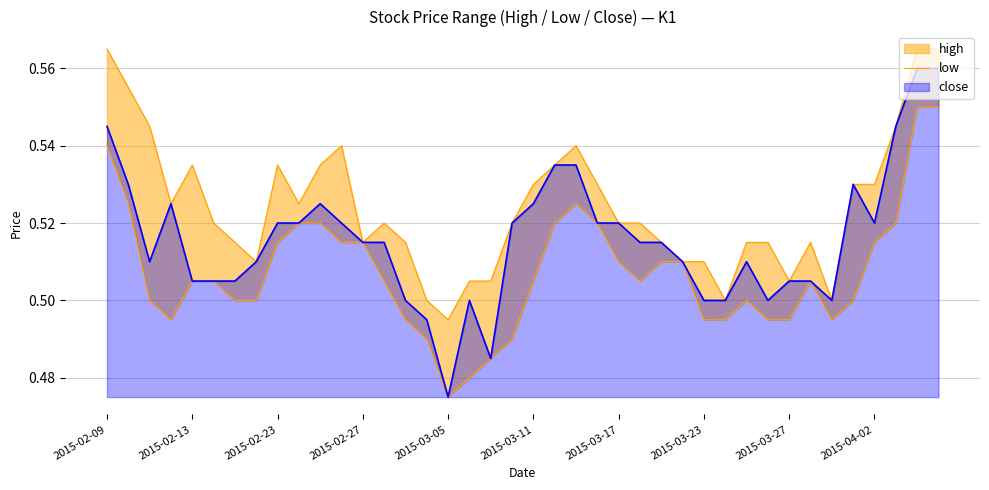

Which has a higher value, 11 or 17?

11